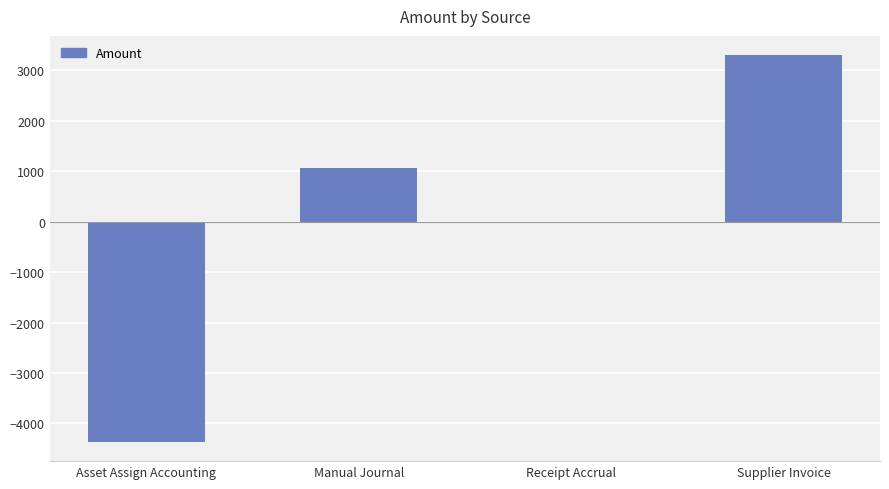

Reading left to right, transcribe all the data shown in this chart.

Asset Assign Accounting=-4364.8	Manual Journal=1062.2	Receipt Accrual=0.0	Supplier Invoice=3302.6